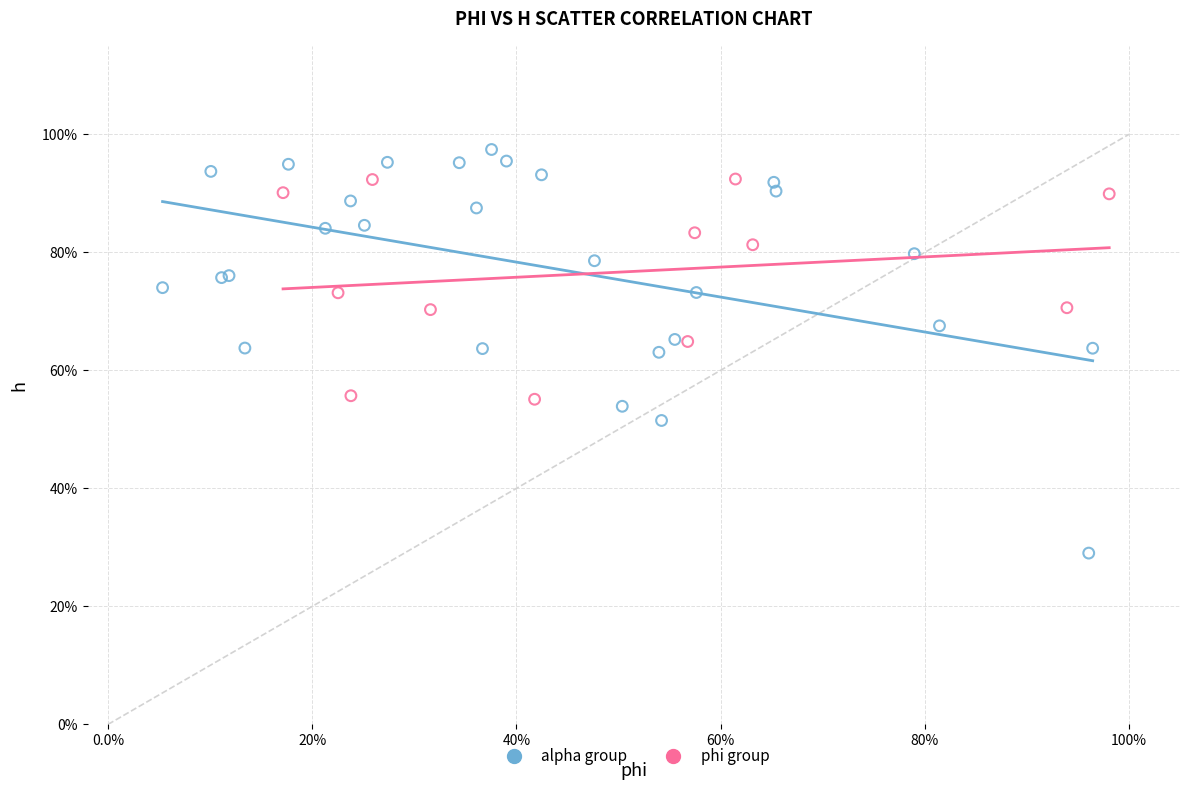

What are all the series names shown in the legend?

alpha group, phi group